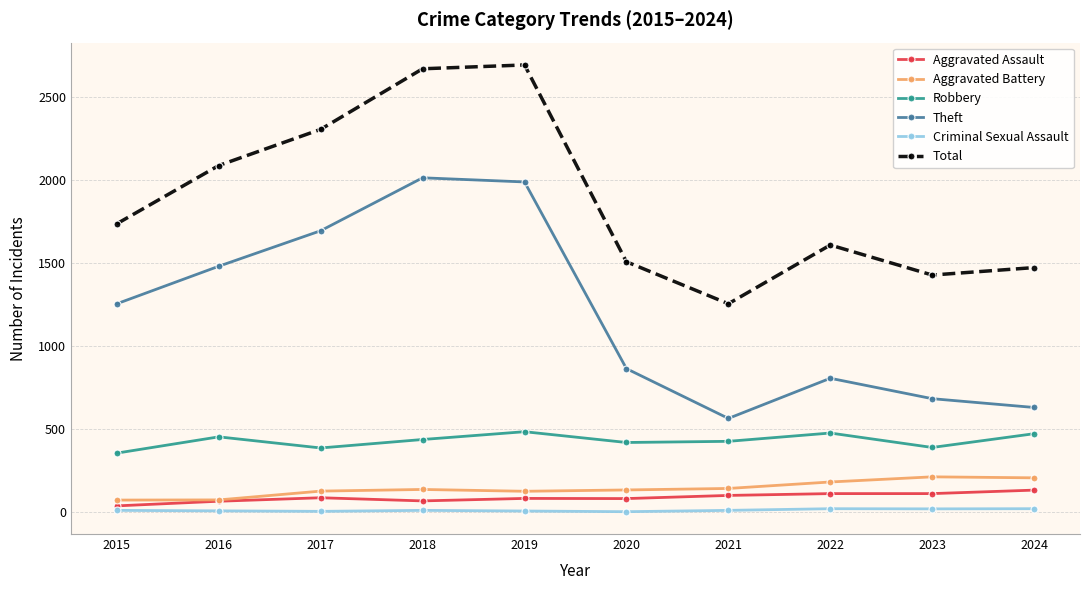

Does the chart display data point markers on the line(s)?

Yes